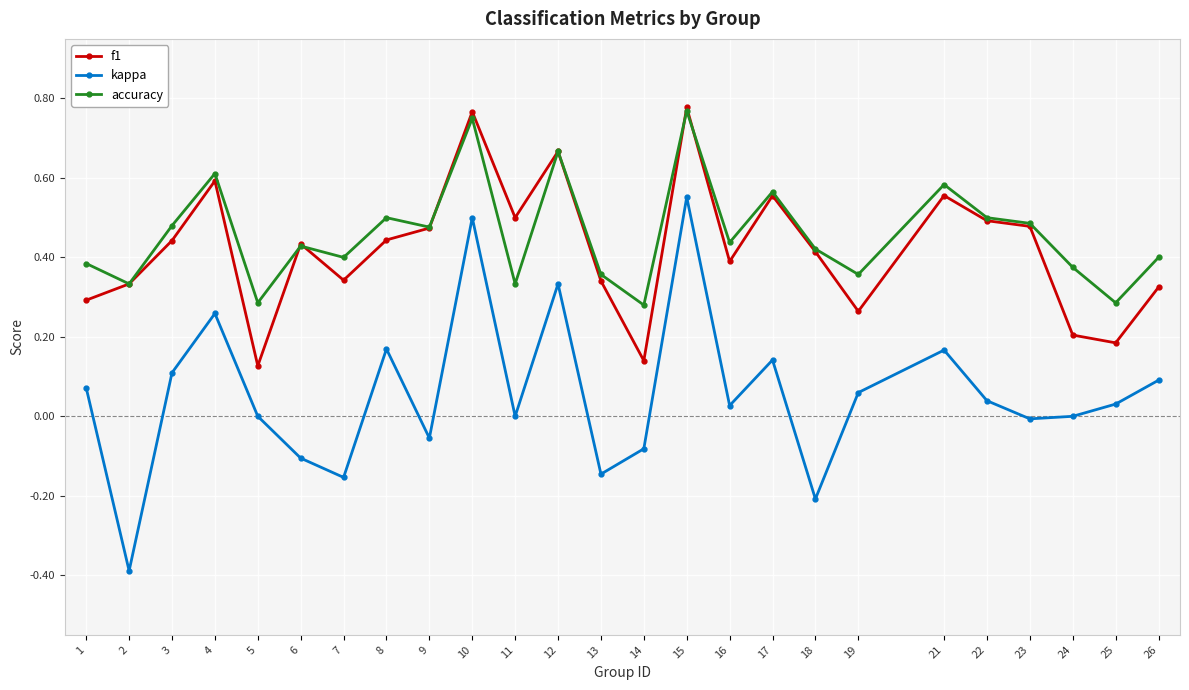

At 14, list the series in order from smallest to largest.

kappa, f1, accuracy